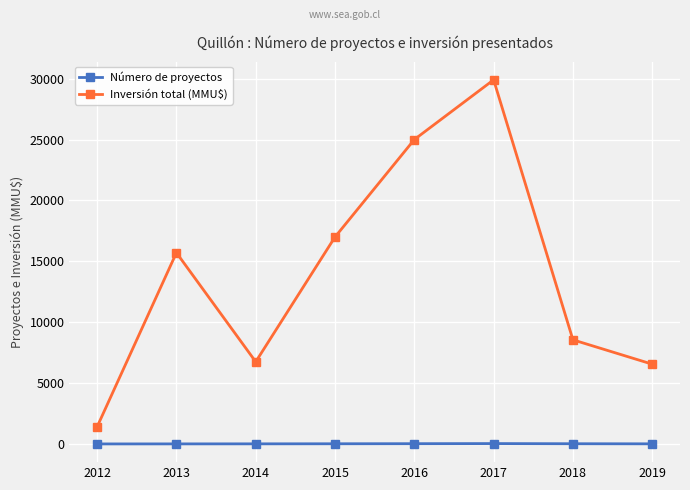

True or false: Número de proyectos and Inversión total (MMU$) intersect in this chart.

False